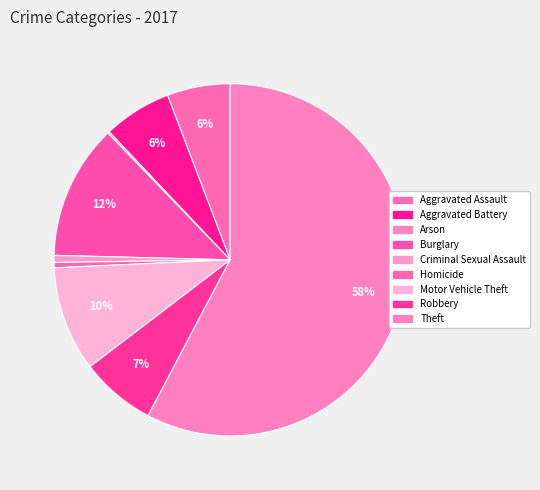

Which slice represents more than half of the pie?

Theft